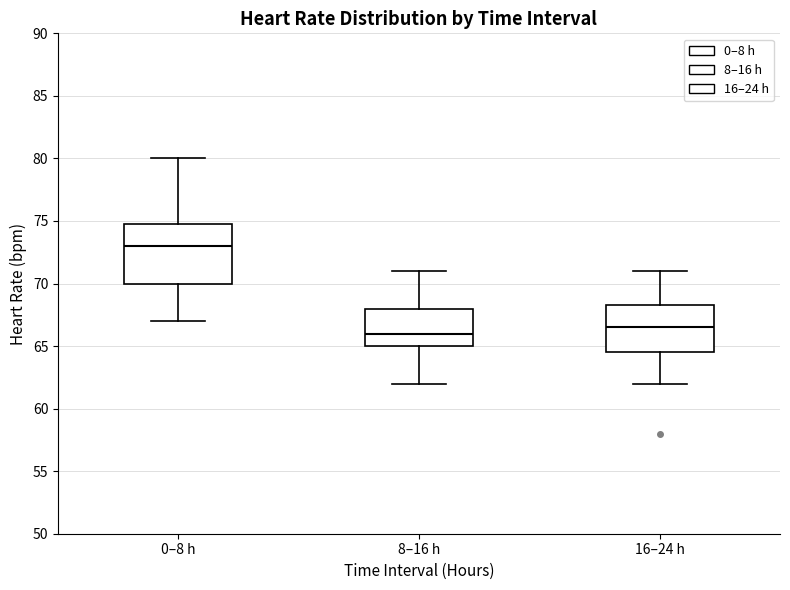

Reading left to right, read every box against the y-axis: the position of its median line, the range the box covers, and the ends of its whiskers. The values are not printed on the chart, so give them approximately, as read against the axis.

0–8 h: median 73.0, box 70.0 to 75.0, whiskers 67.0 to 80.0
8–16 h: median 66.0, box 65.0 to 68.0, whiskers 62.0 to 71.0
16–24 h: median 66.5, box 64.5 to 68.5, whiskers 62.0 to 71.0